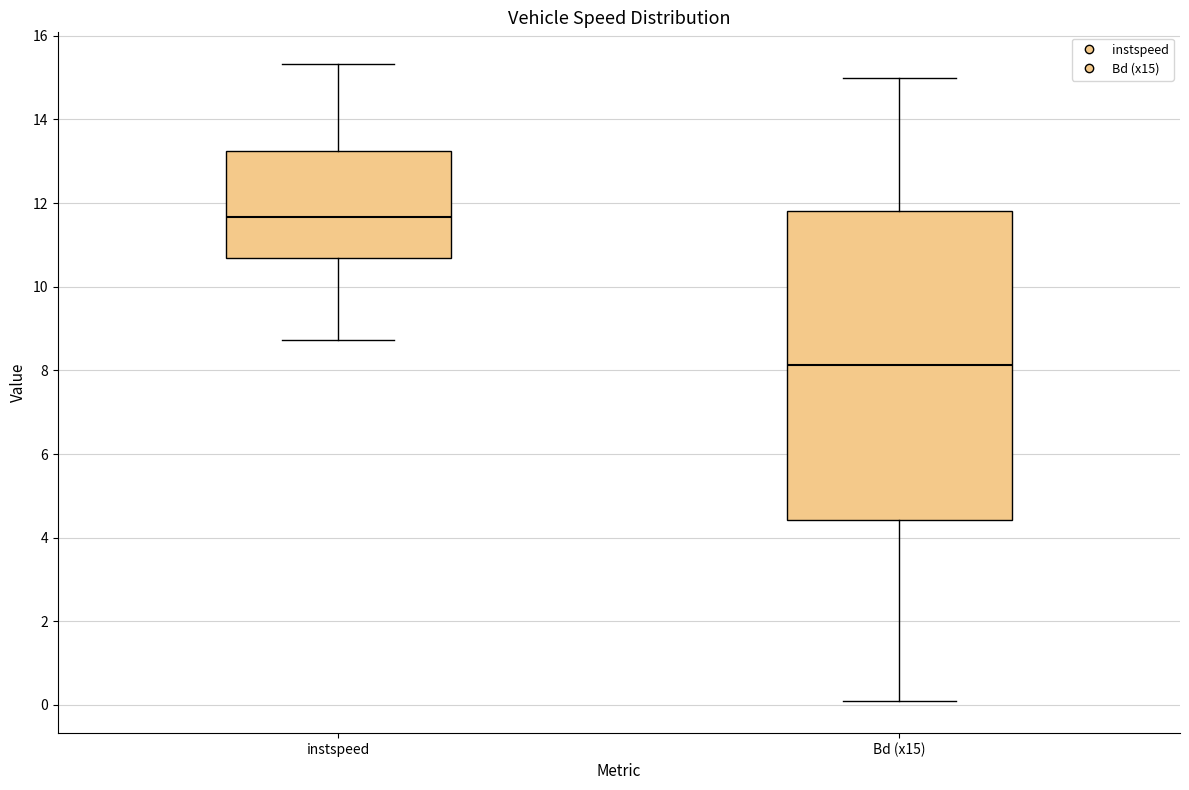

Which box has the lowest median line?

Bd (x15)